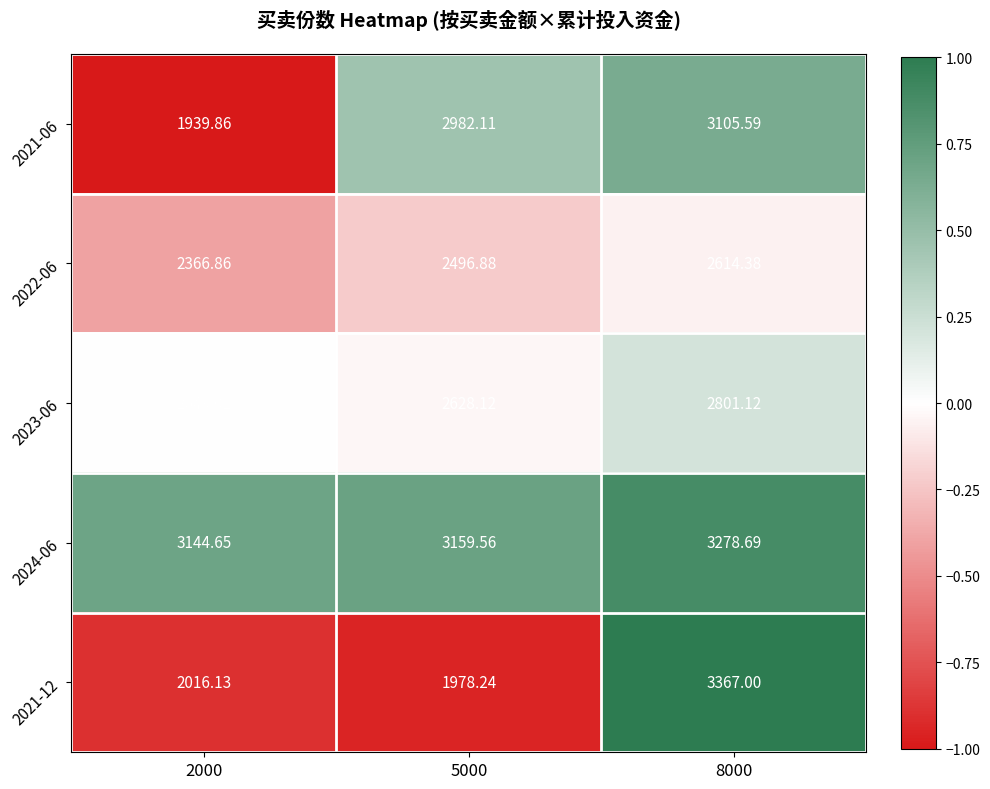

At 8000, list the series in order from smallest to largest.

2022-06, 2023-06, 2021-06, 2024-06, 2021-12